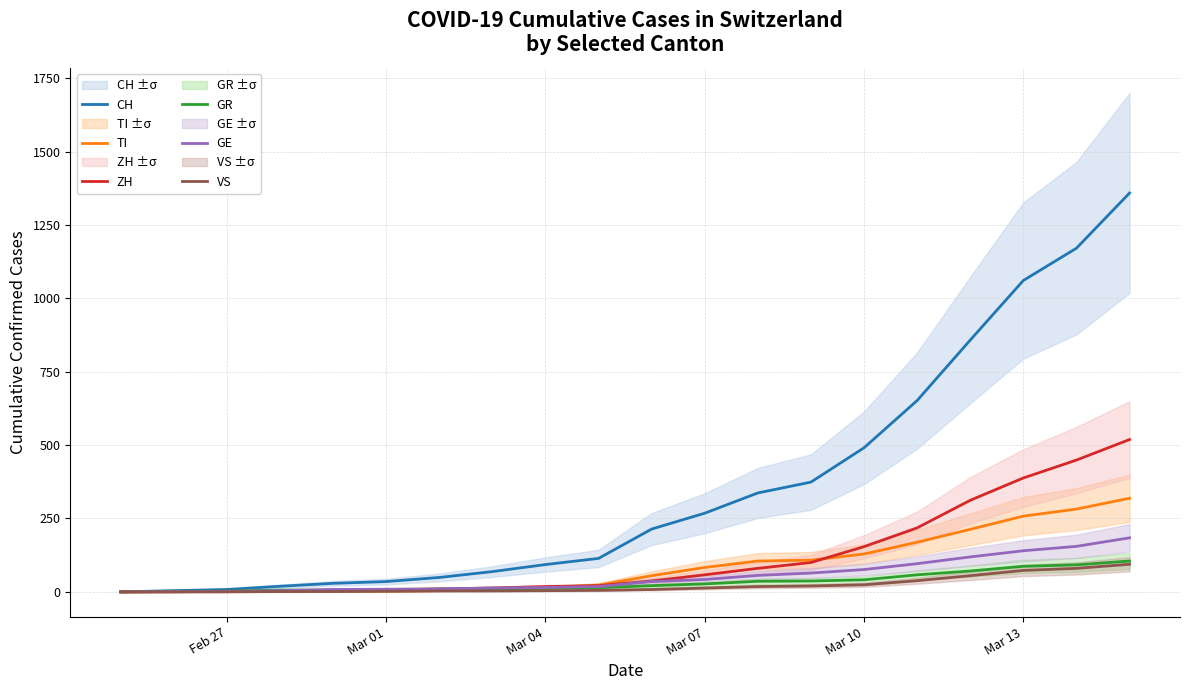

Which series has the widest spread of values?

CH